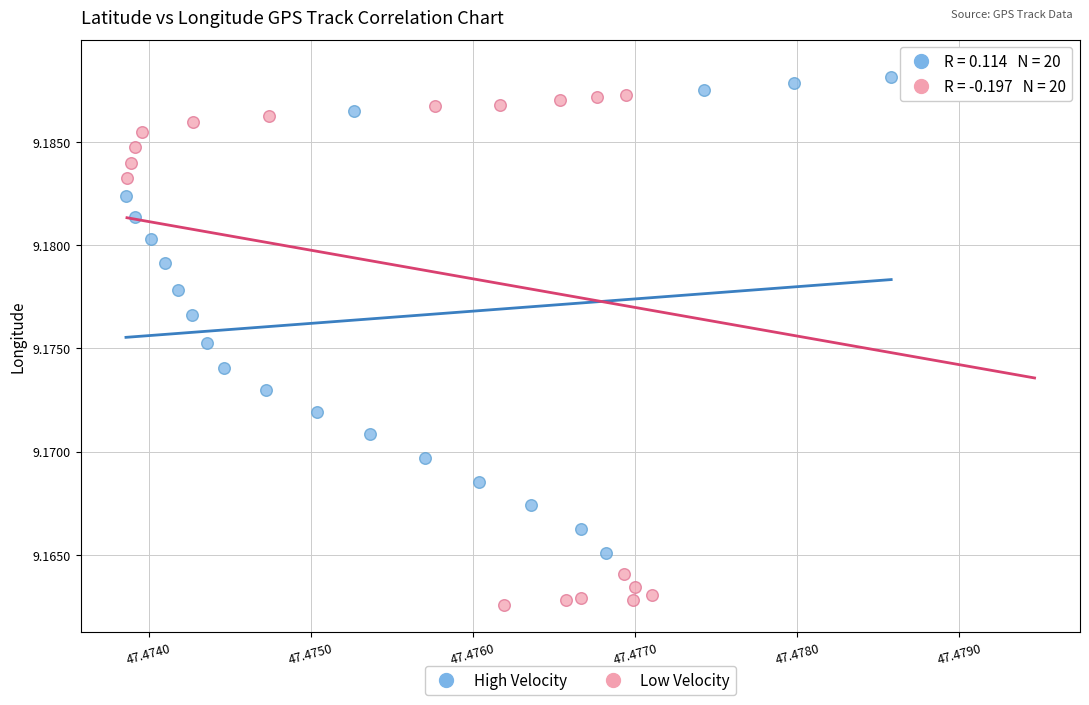

Which series reaches the minimum Y coordinate?

Low Velocity